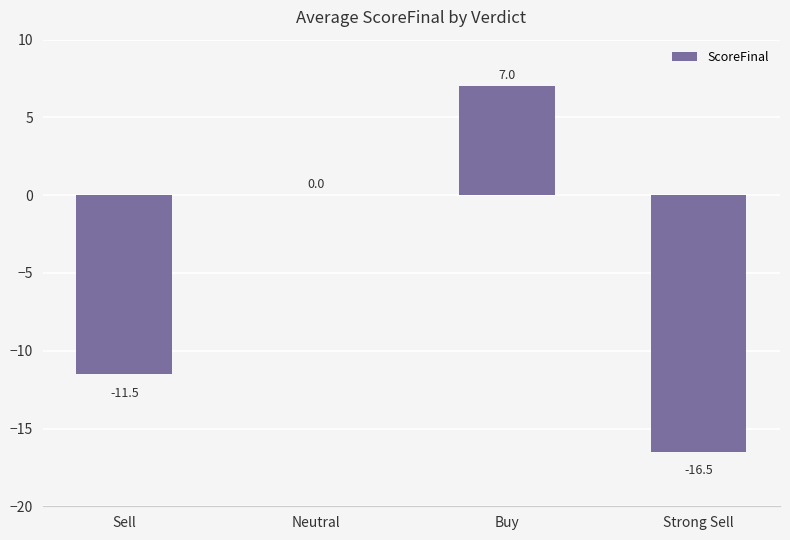

Where is the data nearest to the value -4?

Neutral